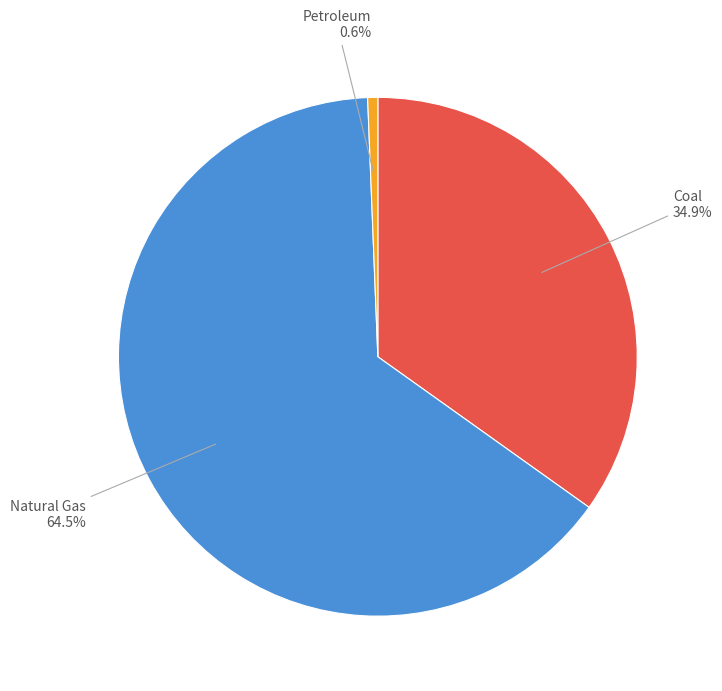

Between Coal and Natural Gas, which is larger?

Natural Gas